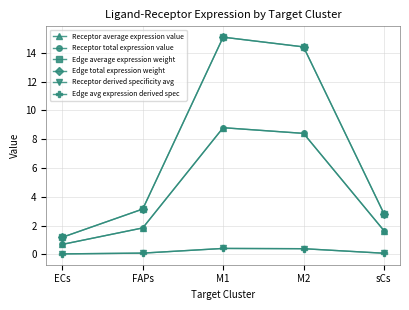

How many lines are shown in the chart?

6